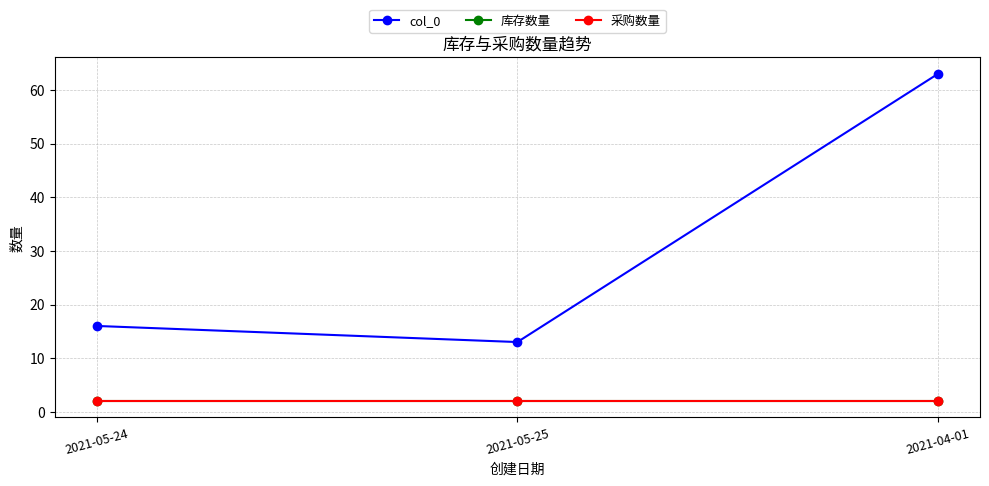

Is the value of col_0 at 2021-05-24 greater than the value of 库存数量 at 2021-05-24?

Yes